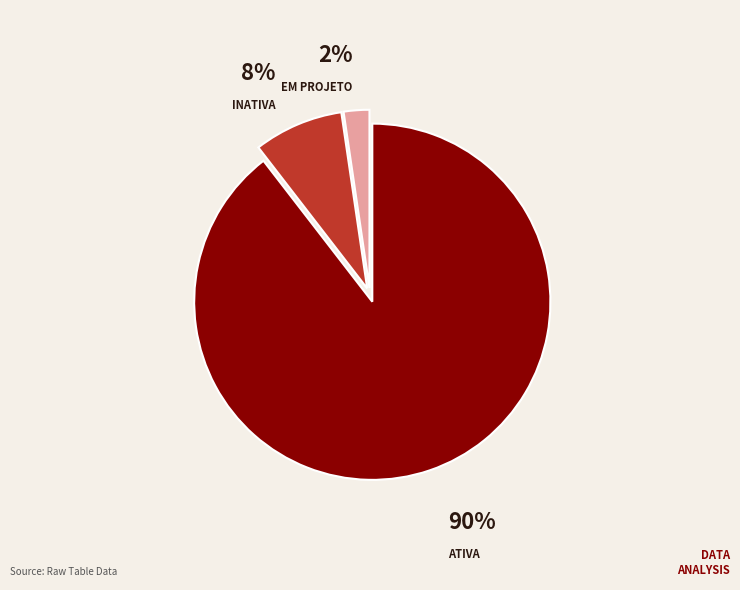

Rank the categories by value from highest to lowest.

ATIVA, INATIVA, EM PROJETO